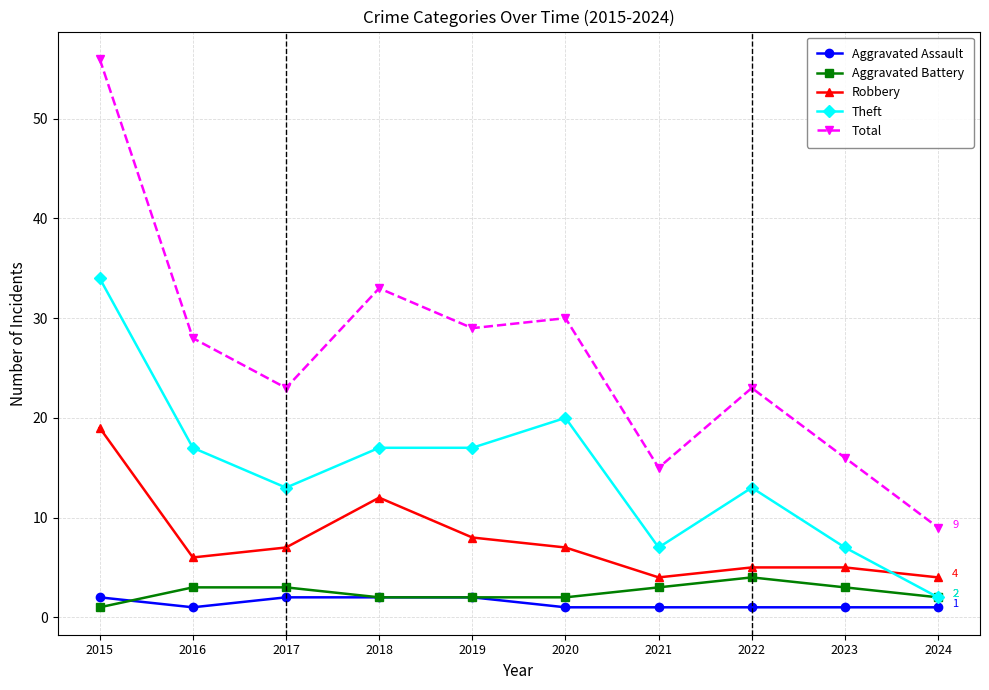

What is the total value across all series at 2019?

58